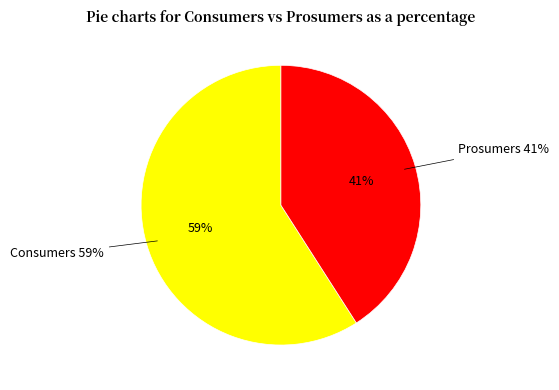

Which category has the smallest portion of the pie?

Prosumers